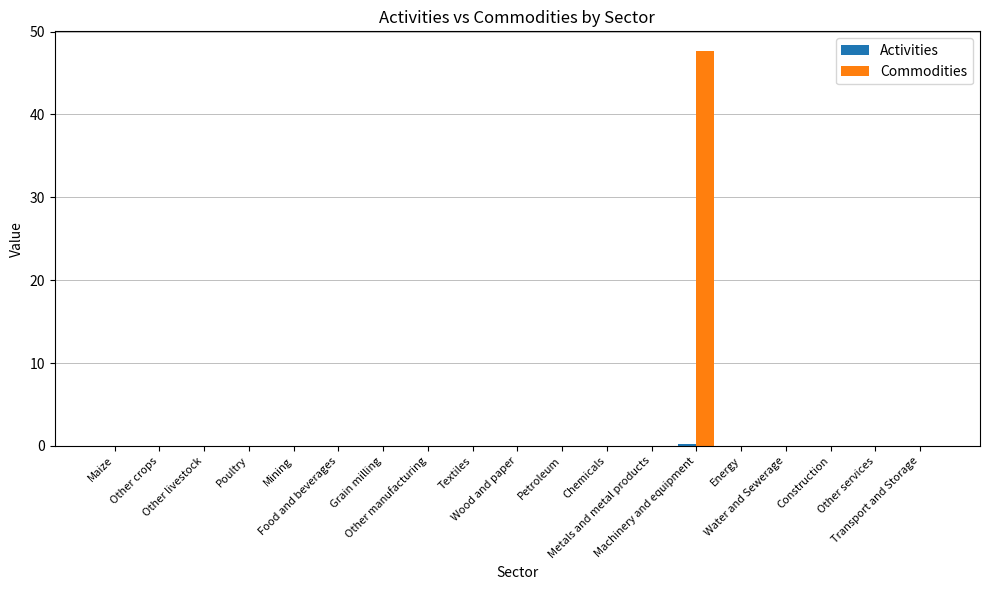

The Commodities series shows 0.0 at Textiles. True or false?

True